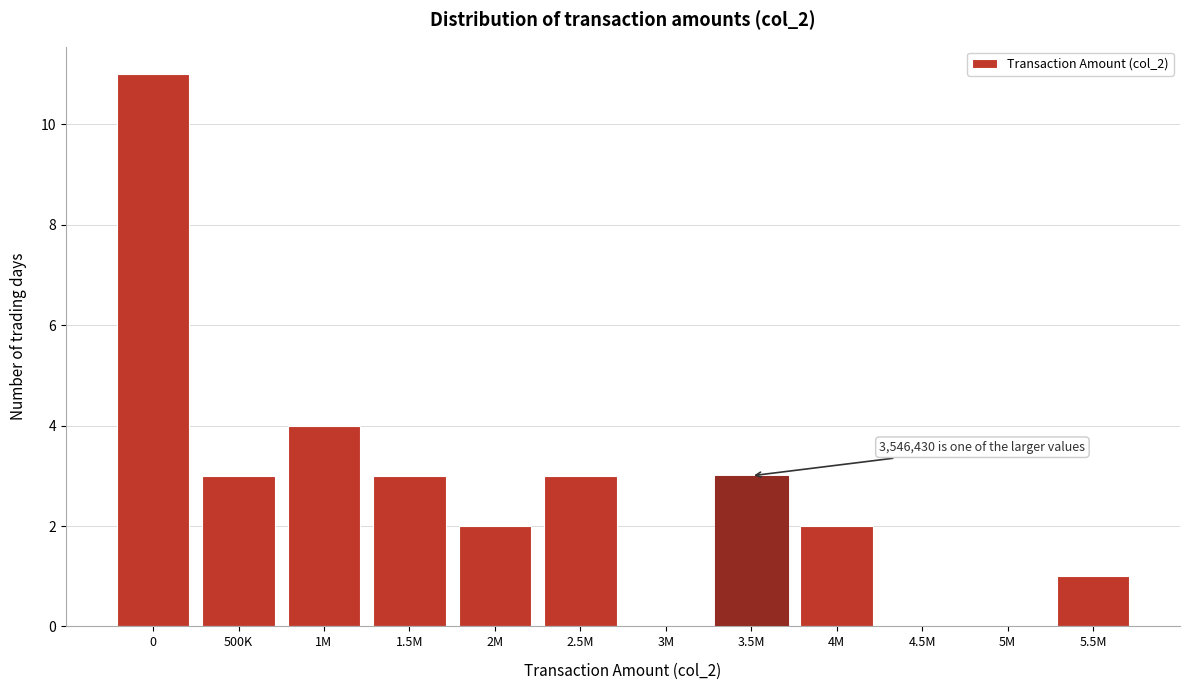

Reading left to right, what are all the values shown in this chart?

0=11	500K=3	1M=4	1.5M=3	2M=2	2.5M=3	3M=0	3.5M=3	4M=2	4.5M=0	5M=0	5.5M=1